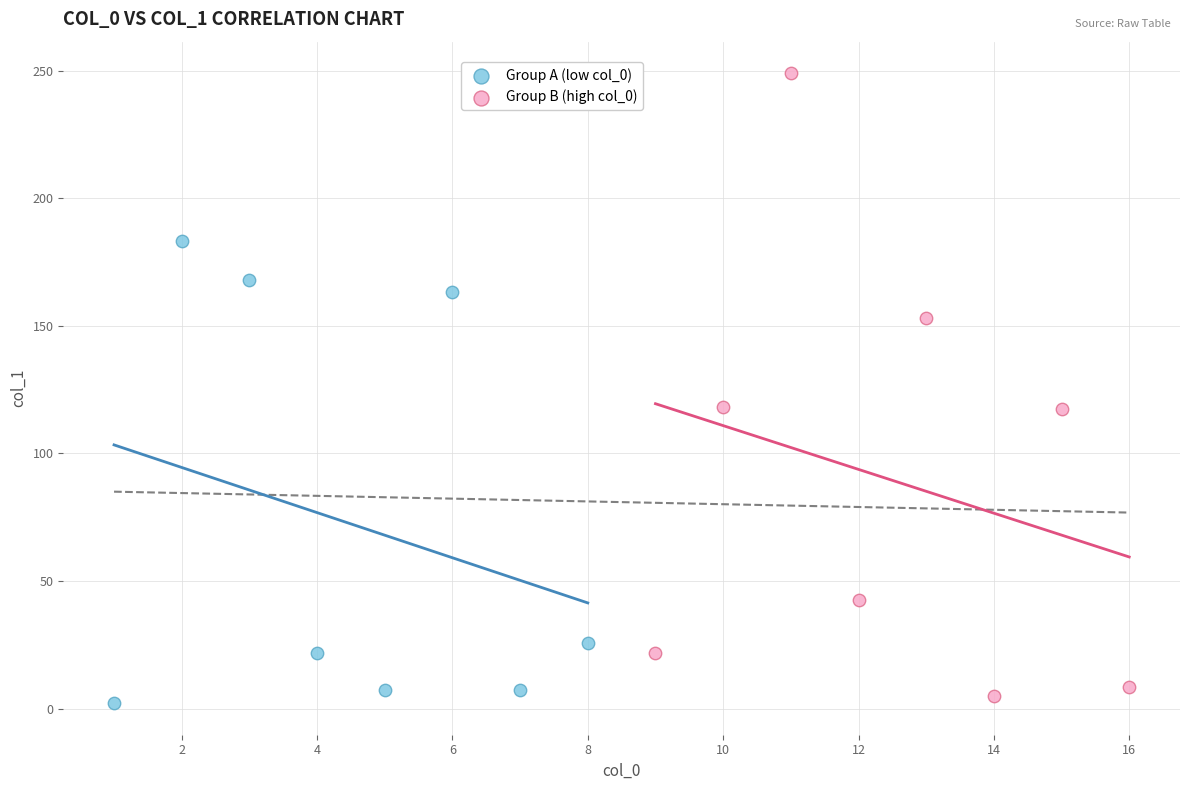

Which series has the widest spread of Y values?

Group B (high col_0)